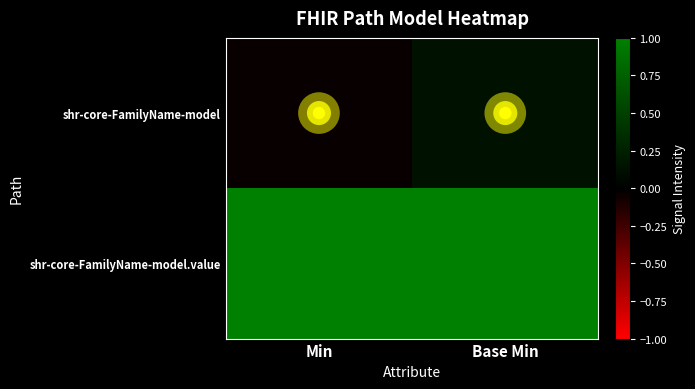

List the series in order of their overall mean, lowest first.

shr-core-FamilyName-model, shr-core-FamilyName-model.value